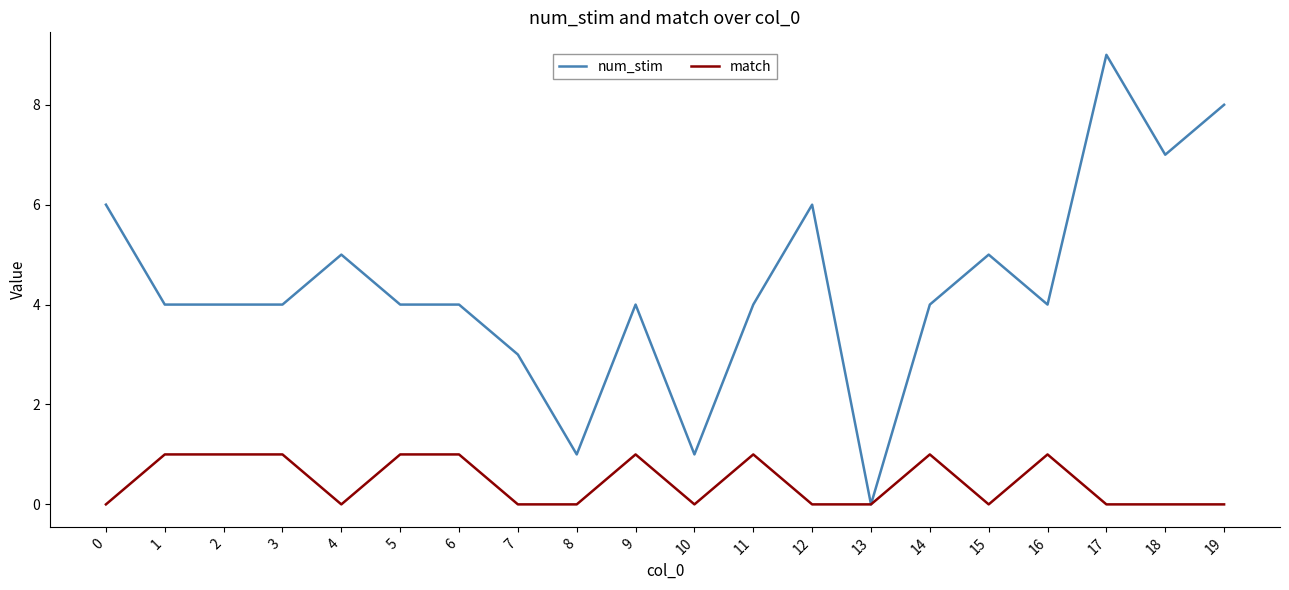

Between 4 and 17, which series saw the biggest shift?

num_stim